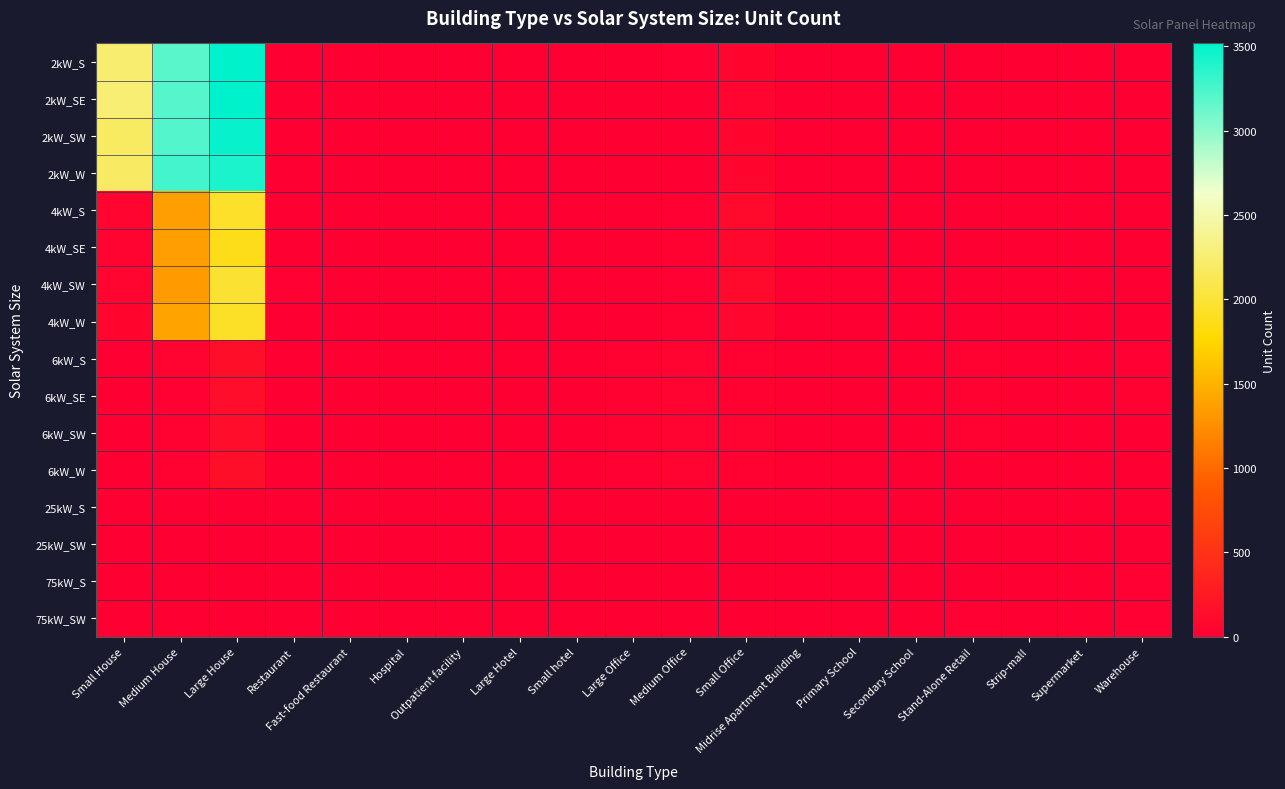

Reading left to right, list all the values displayed in this chart.

2kW_S: Small House=2234	Medium House=3188	Large House=3516	Restaurant=9	Fast-food Restaurant=6	Hospital=0	Outpatient facility=0	Large Hotel=0	Small hotel=0	Large Office=2	Medium Office=14	Small Office=66	Midrise Apartment Building=0	Primary School=0	Secondary School=1	Stand-Alone Retail=2	Strip-mall=0	Supermarket=0	Warehouse=0
2kW_SE: Small House=2258	Medium House=3205	Large House=3515	Restaurant=5	Fast-food Restaurant=11	Hospital=0	Outpatient facility=0	Large Hotel=0	Small hotel=0	Large Office=0	Medium Office=5	Small Office=59	Midrise Apartment Building=0	Primary School=0	Secondary School=0	Stand-Alone Retail=1	Strip-mall=1	Supermarket=0	Warehouse=0
2kW_SW: Small House=2182	Medium House=3208	Large House=3484	Restaurant=6	Fast-food Restaurant=9	Hospital=0	Outpatient facility=0	Large Hotel=0	Small hotel=0	Large Office=1	Medium Office=8	Small Office=64	Midrise Apartment Building=0	Primary School=0	Secondary School=0	Stand-Alone Retail=1	Strip-mall=0	Supermarket=0	Warehouse=1
2kW_W: Small House=2185	Medium House=3270	Large House=3415	Restaurant=5	Fast-food Restaurant=7	Hospital=0	Outpatient facility=0	Large Hotel=0	Small hotel=0	Large Office=1	Medium Office=10	Small Office=69	Midrise Apartment Building=0	Primary School=0	Secondary School=0	Stand-Alone Retail=1	Strip-mall=0	Supermarket=0	Warehouse=2
4kW_S: Small House=60	Medium House=1357	Large House=1940	Restaurant=5	Fast-food Restaurant=6	Hospital=0	Outpatient facility=2	Large Hotel=0	Small hotel=0	Large Office=2	Medium Office=18	Small Office=94	Midrise Apartment Building=3	Primary School=0	Secondary School=0	Stand-Alone Retail=5	Strip-mall=1	Supermarket=0	Warehouse=6
4kW_SE: Small House=39	Medium House=1359	Large House=1871	Restaurant=4	Fast-food Restaurant=6	Hospital=1	Outpatient facility=0	Large Hotel=0	Small hotel=0	Large Office=5	Medium Office=33	Small Office=83	Midrise Apartment Building=0	Primary School=0	Secondary School=0	Stand-Alone Retail=5	Strip-mall=1	Supermarket=0	Warehouse=2
4kW_SW: Small House=57	Medium House=1339	Large House=1973	Restaurant=15	Fast-food Restaurant=5	Hospital=0	Outpatient facility=3	Large Hotel=0	Small hotel=0	Large Office=4	Medium Office=20	Small Office=95	Midrise Apartment Building=1	Primary School=0	Secondary School=0	Stand-Alone Retail=9	Strip-mall=1	Supermarket=1	Warehouse=4
4kW_W: Small House=64	Medium House=1389	Large House=1924	Restaurant=10	Fast-food Restaurant=1	Hospital=0	Outpatient facility=2	Large Hotel=0	Small hotel=0	Large Office=2	Medium Office=29	Small Office=82	Midrise Apartment Building=0	Primary School=0	Secondary School=1	Stand-Alone Retail=7	Strip-mall=0	Supermarket=0	Warehouse=1
6kW_S: Small House=0	Medium House=37	Large House=147	Restaurant=2	Fast-food Restaurant=0	Hospital=2	Outpatient facility=5	Large Hotel=2	Small hotel=0	Large Office=25	Medium Office=36	Small Office=34	Midrise Apartment Building=2	Primary School=2	Secondary School=2	Stand-Alone Retail=22	Strip-mall=5	Supermarket=3	Warehouse=18
6kW_SE: Small House=0	Medium House=19	Large House=137	Restaurant=0	Fast-food Restaurant=0	Hospital=3	Outpatient facility=9	Large Hotel=1	Small hotel=2	Large Office=25	Medium Office=38	Small Office=28	Midrise Apartment Building=3	Primary School=0	Secondary School=6	Stand-Alone Retail=25	Strip-mall=7	Supermarket=5	Warehouse=22
6kW_SW: Small House=0	Medium House=32	Large House=132	Restaurant=5	Fast-food Restaurant=0	Hospital=2	Outpatient facility=8	Large Hotel=1	Small hotel=0	Large Office=28	Medium Office=35	Small Office=41	Midrise Apartment Building=5	Primary School=2	Secondary School=5	Stand-Alone Retail=22	Strip-mall=1	Supermarket=0	Warehouse=13
6kW_W: Small House=0	Medium House=30	Large House=146	Restaurant=0	Fast-food Restaurant=0	Hospital=2	Outpatient facility=7	Large Hotel=1	Small hotel=1	Large Office=18	Medium Office=38	Small Office=30	Midrise Apartment Building=4	Primary School=3	Secondary School=2	Stand-Alone Retail=12	Strip-mall=8	Supermarket=2	Warehouse=5
25kW_S: Small House=0	Medium House=0	Large House=0	Restaurant=0	Fast-food Restaurant=0	Hospital=0	Outpatient facility=1	Large Hotel=0	Small hotel=2	Large Office=8	Medium Office=4	Small Office=0	Midrise Apartment Building=0	Primary School=1	Secondary School=5	Stand-Alone Retail=10	Strip-mall=3	Supermarket=5	Warehouse=9
25kW_SW: Small House=0	Medium House=0	Large House=0	Restaurant=0	Fast-food Restaurant=0	Hospital=0	Outpatient facility=3	Large Hotel=0	Small hotel=0	Large Office=10	Medium Office=5	Small Office=0	Midrise Apartment Building=1	Primary School=2	Secondary School=5	Stand-Alone Retail=10	Strip-mall=1	Supermarket=3	Warehouse=10
75kW_S: Small House=0	Medium House=0	Large House=0	Restaurant=0	Fast-food Restaurant=0	Hospital=0	Outpatient facility=1	Large Hotel=0	Small hotel=1	Large Office=11	Medium Office=2	Small Office=0	Midrise Apartment Building=3	Primary School=8	Secondary School=10	Stand-Alone Retail=11	Strip-mall=7	Supermarket=6	Warehouse=16
75kW_SW: Small House=0	Medium House=0	Large House=0	Restaurant=0	Fast-food Restaurant=0	Hospital=1	Outpatient facility=0	Large Hotel=1	Small hotel=0	Large Office=10	Medium Office=5	Small Office=0	Midrise Apartment Building=2	Primary School=2	Secondary School=7	Stand-Alone Retail=15	Strip-mall=6	Supermarket=8	Warehouse=16